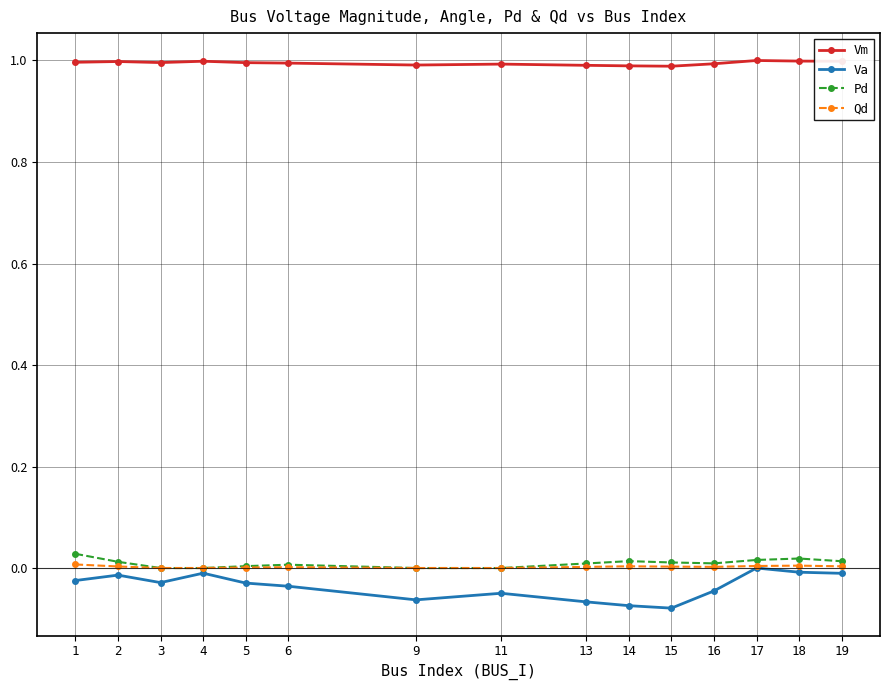

How many lines are shown in the chart?

4